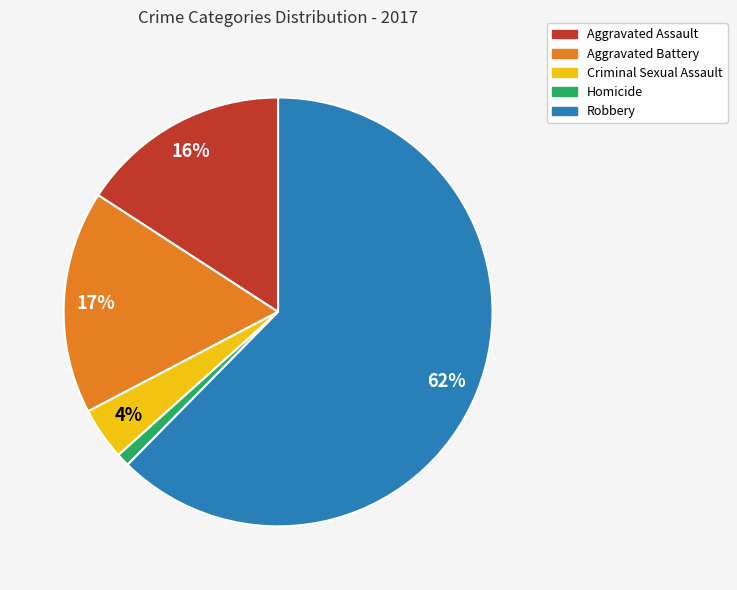

The Robbery slice represents 62% of the pie. True or false?

True